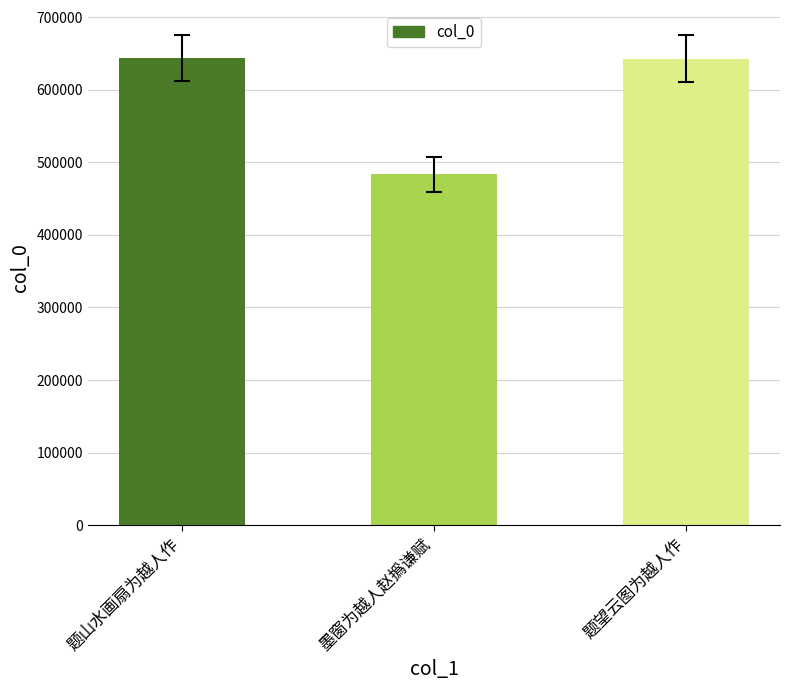

How many bars are there in total?

3